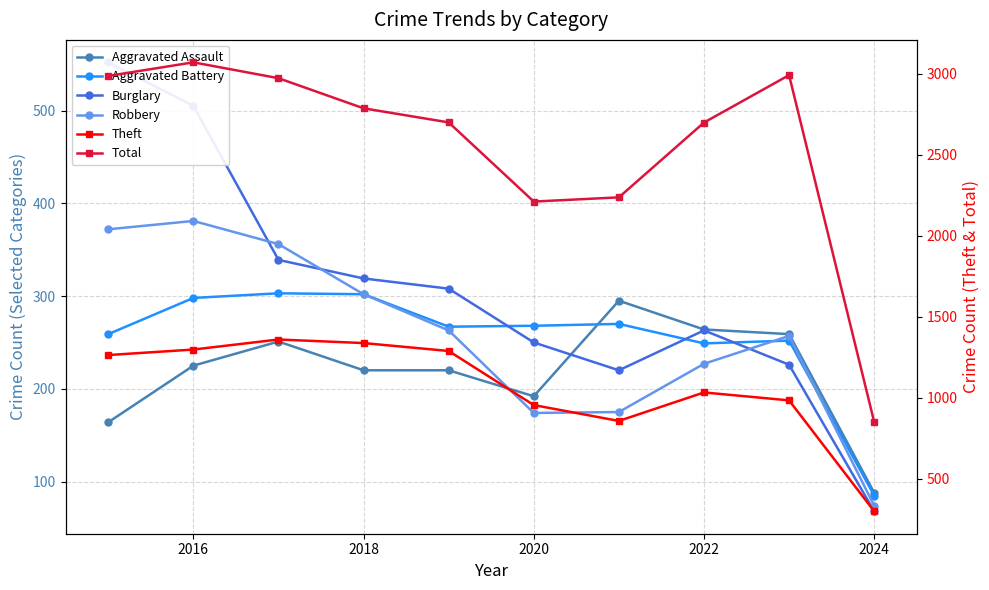

What is the value of the Theft point at the 7th from the left?

856